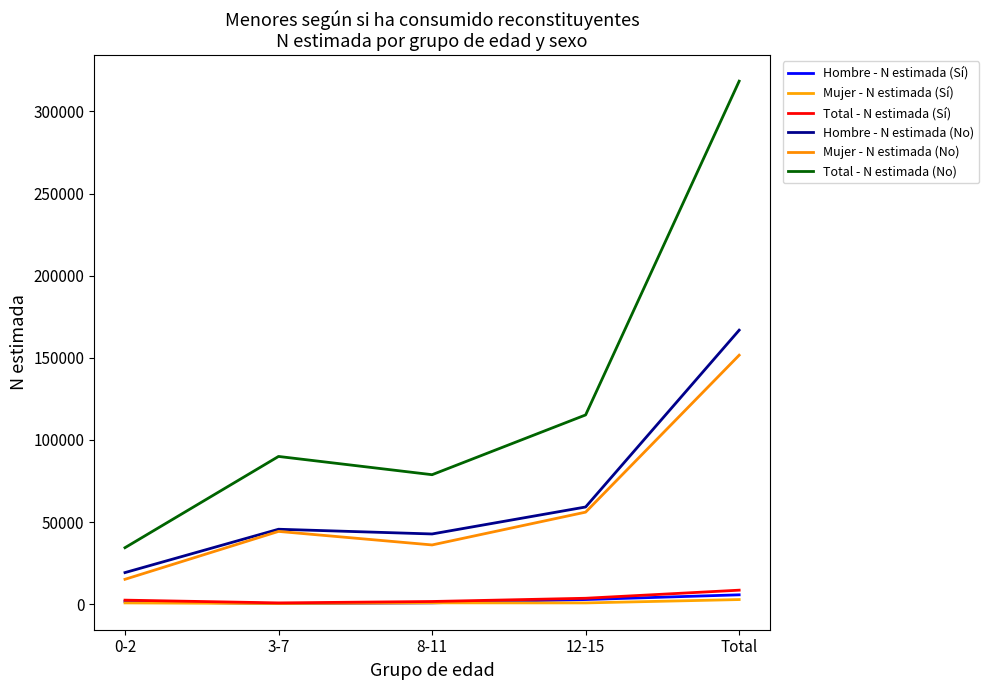

True or false: Mujer - N estimada (No) and Total - N estimada (Sí) cross at least once.

False